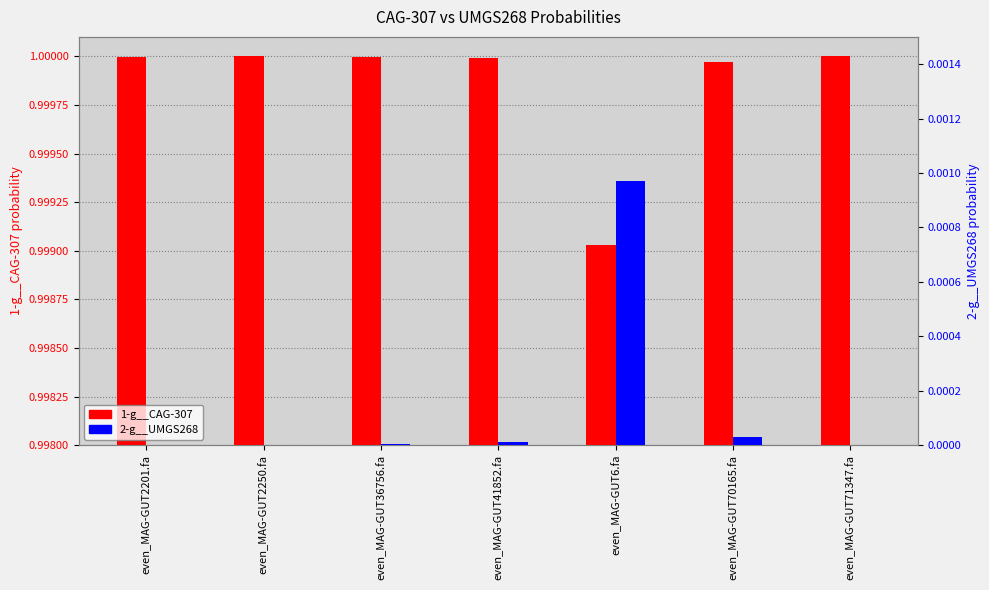

Is the value of 1-g__CAG-307 at even_MAG-GUT41852.fa greater than the value of 2-g__UMGS268 at even_MAG-GUT2250.fa?

Yes